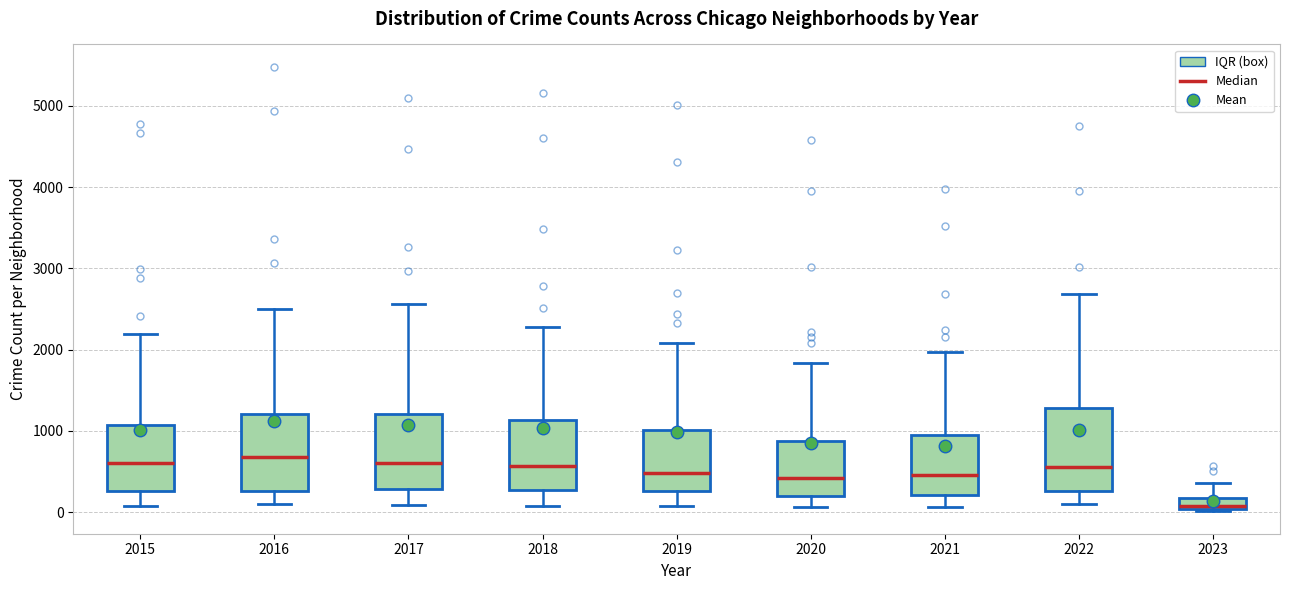

Where does the median line of the box at x = 2018 sit on the y-axis? The values are not printed on the chart, so give them approximately, as read against the axis.

600